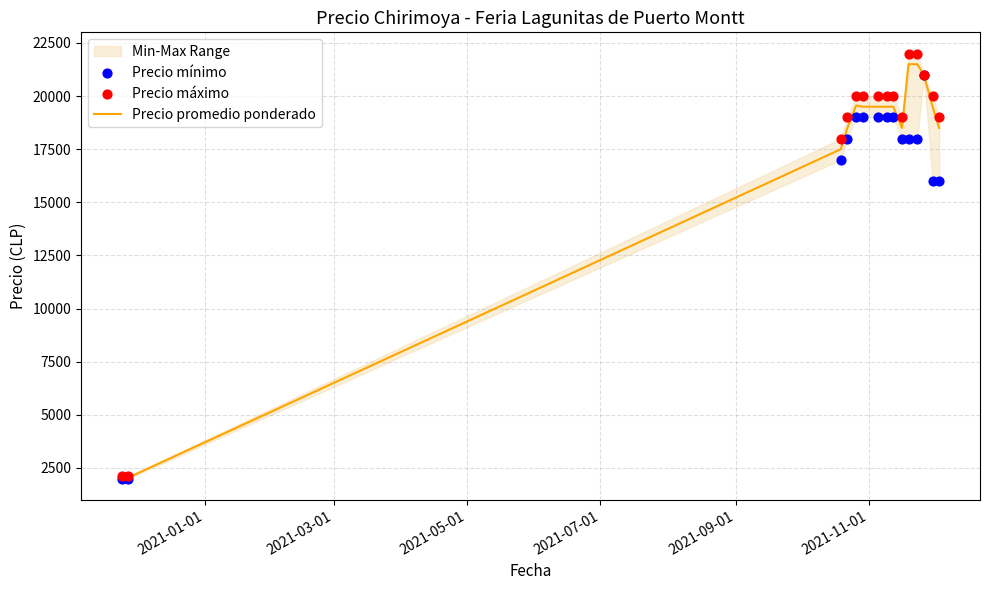

Which series contains the lowest Y value?

Precio mínimo